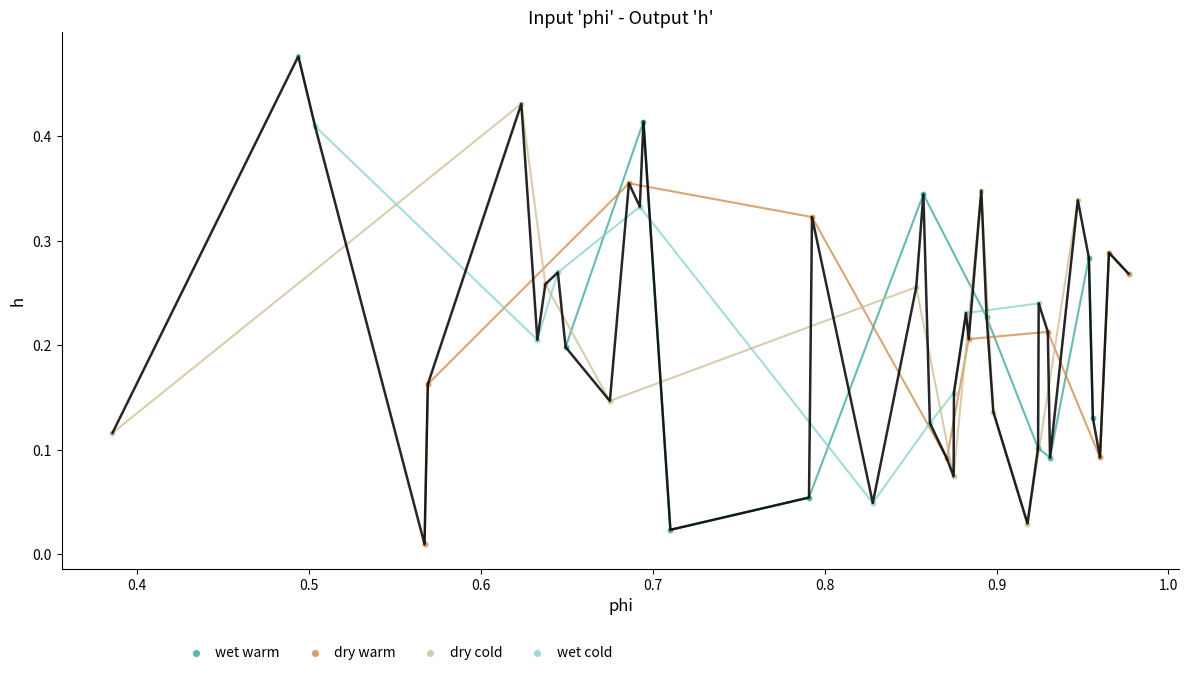

Which series reaches the maximum Y coordinate?

wet cold